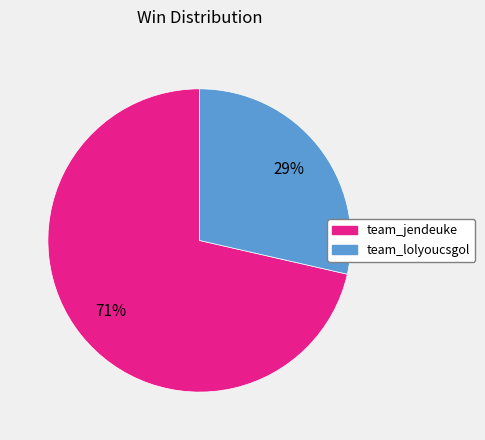

What is the ratio of the value at team_lolyoucsgol to the value at team_jendeuke?

0.4